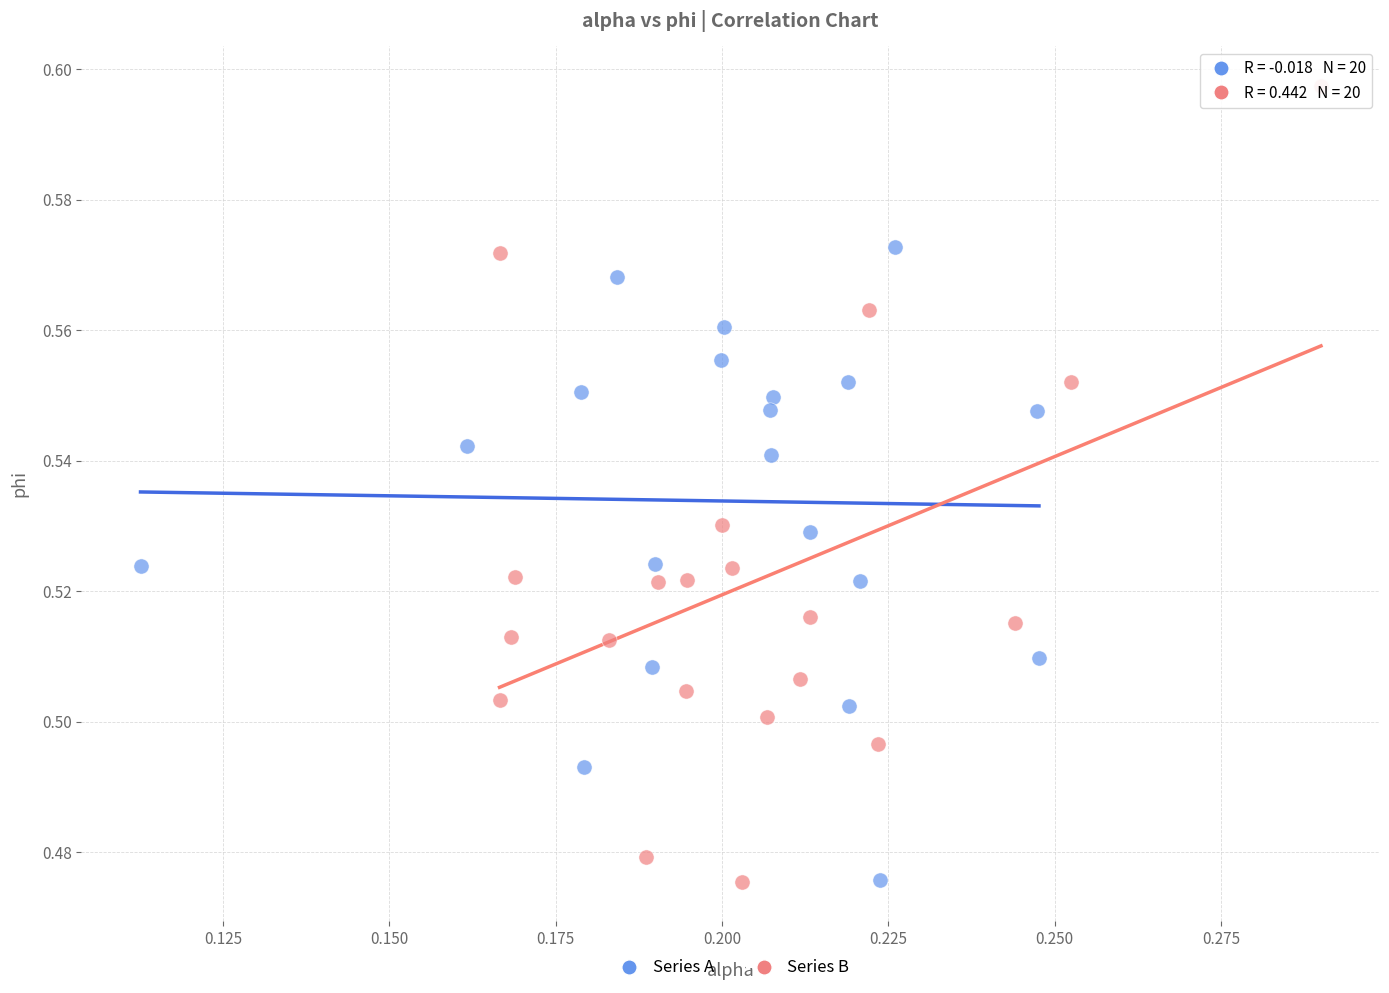

Which series contains the highest Y value?

Series B